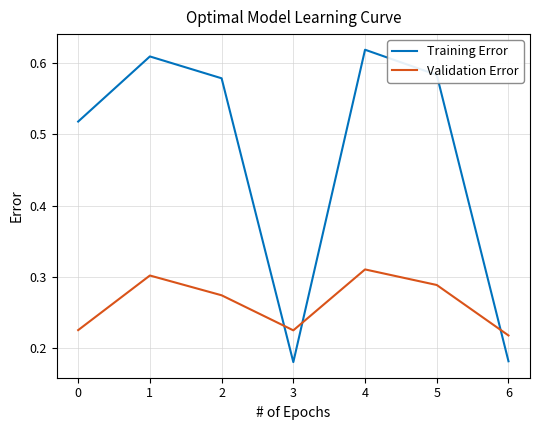

How many lines are shown in the chart?

2